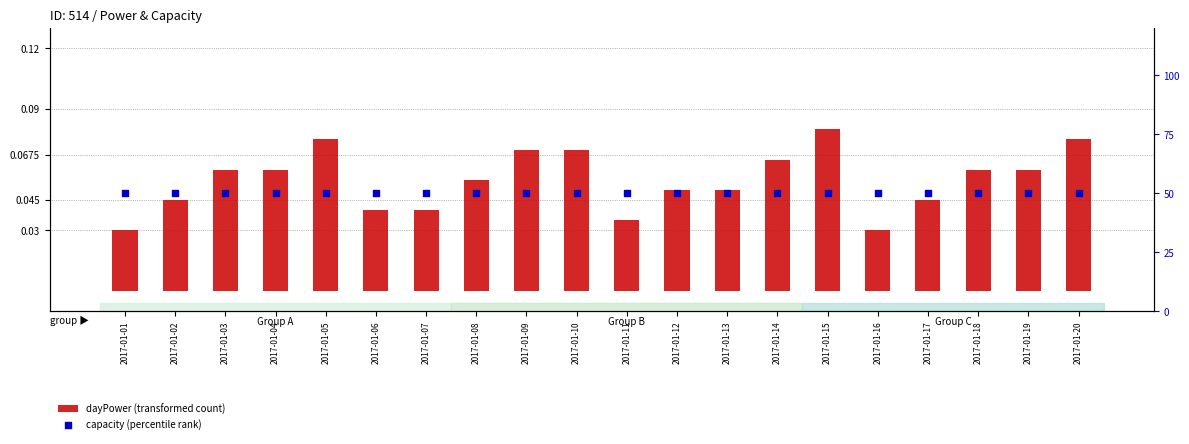

Which series has the largest Y range (max minus min)?

dayPower (transformed count)